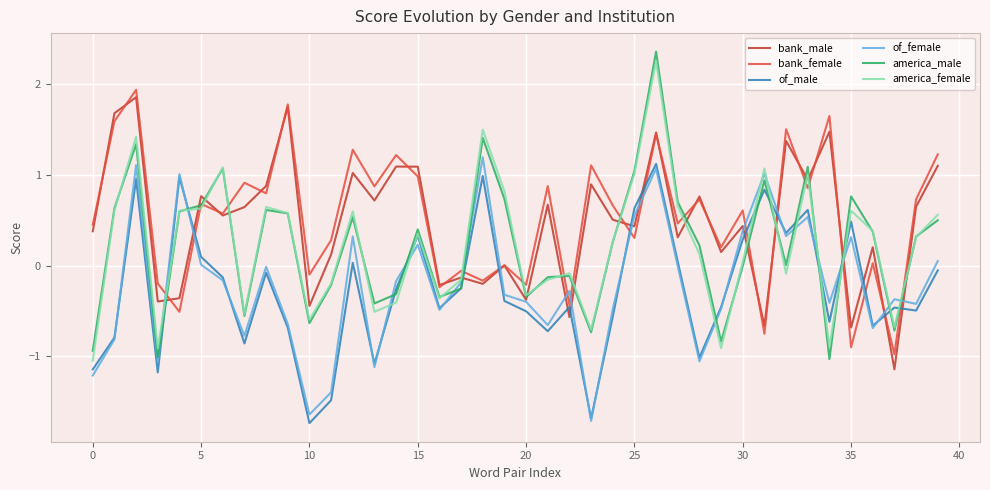

What is the lowest value of the of_female series?

-1.7